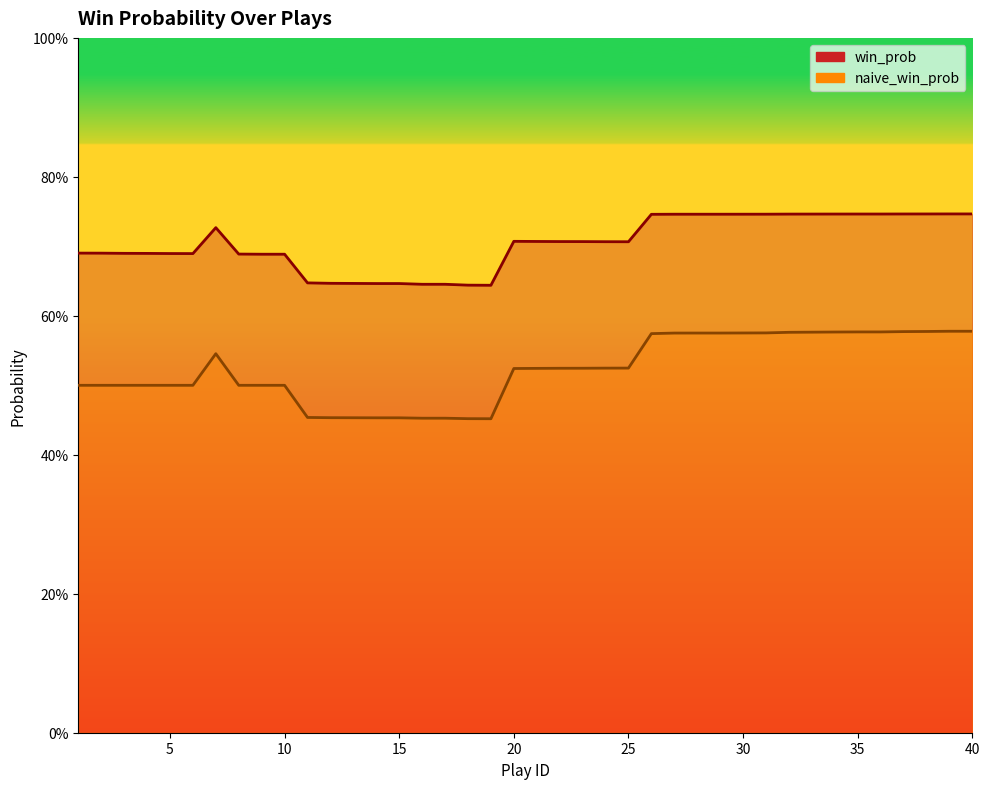

What is the difference between the naive_win_prob values at 8 and 31?

0.1